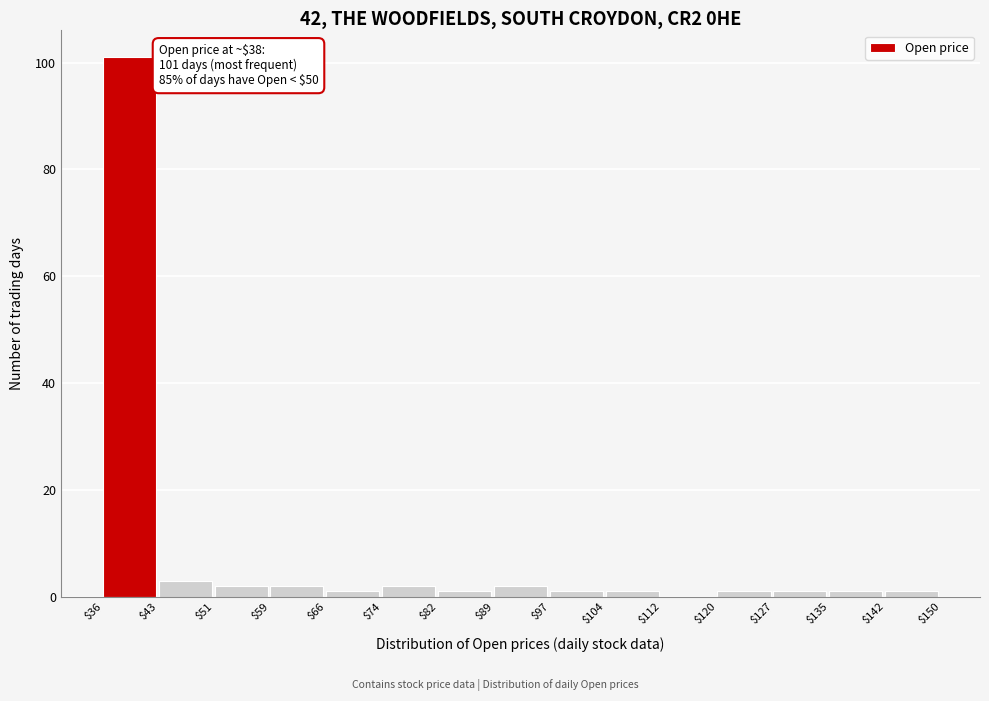

Which range on the x-axis has the tallest bar?

$36 to $43